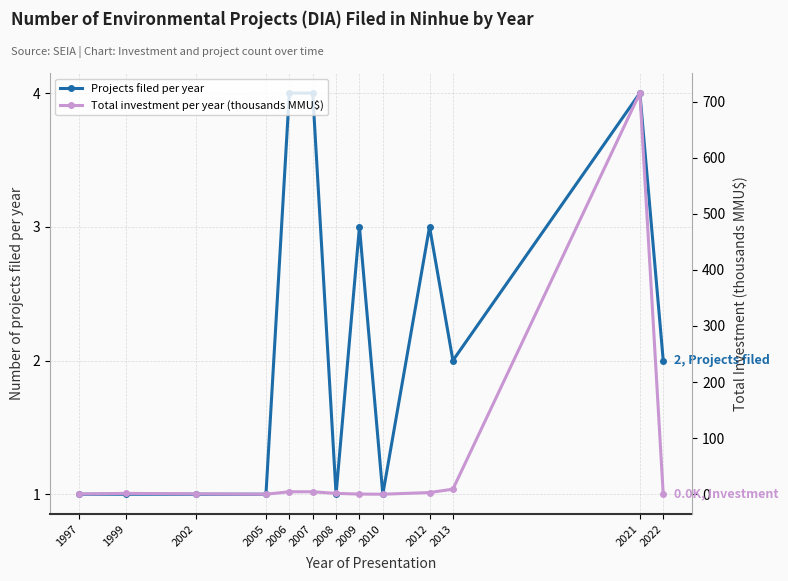

Count the number of categories in the chart.

13